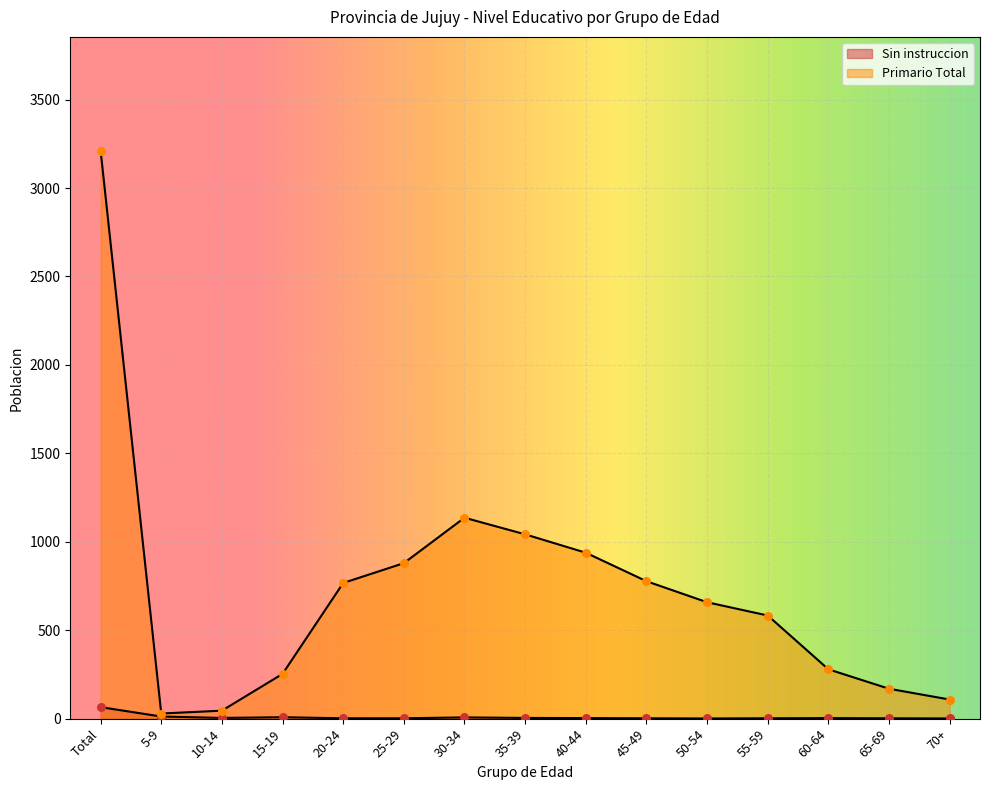

At how many categories does at least one series exceed 242?

11